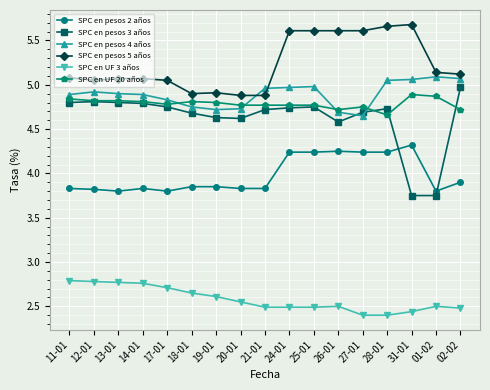

What is the highest value of the SPC en UF 20 años series?

4.9